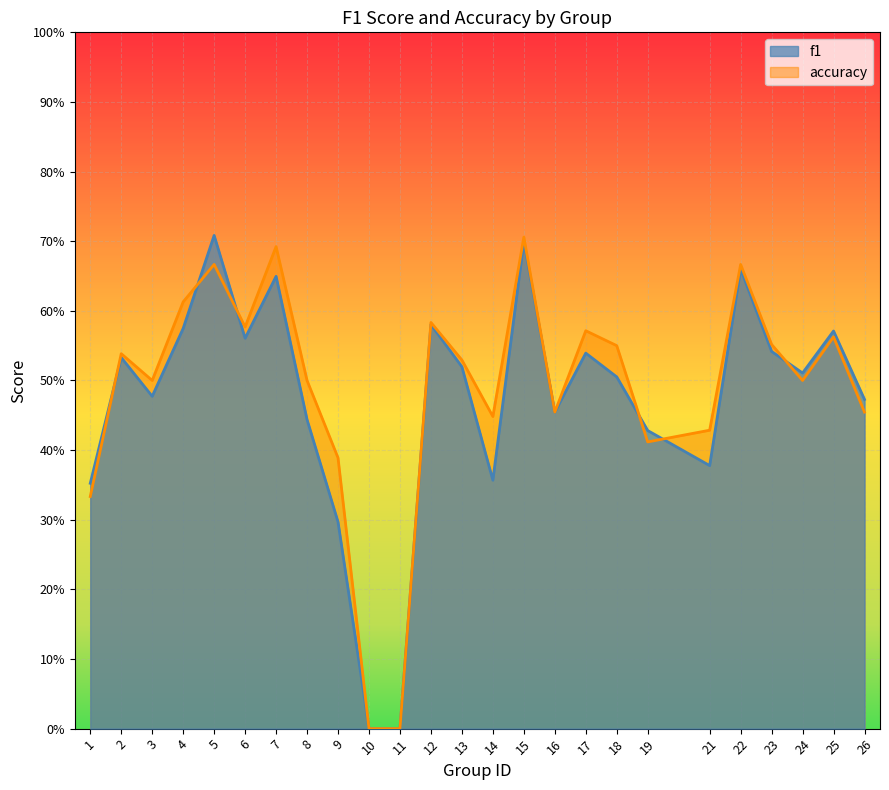

What is the value of the f1 point at the 16th from the left?

0.5